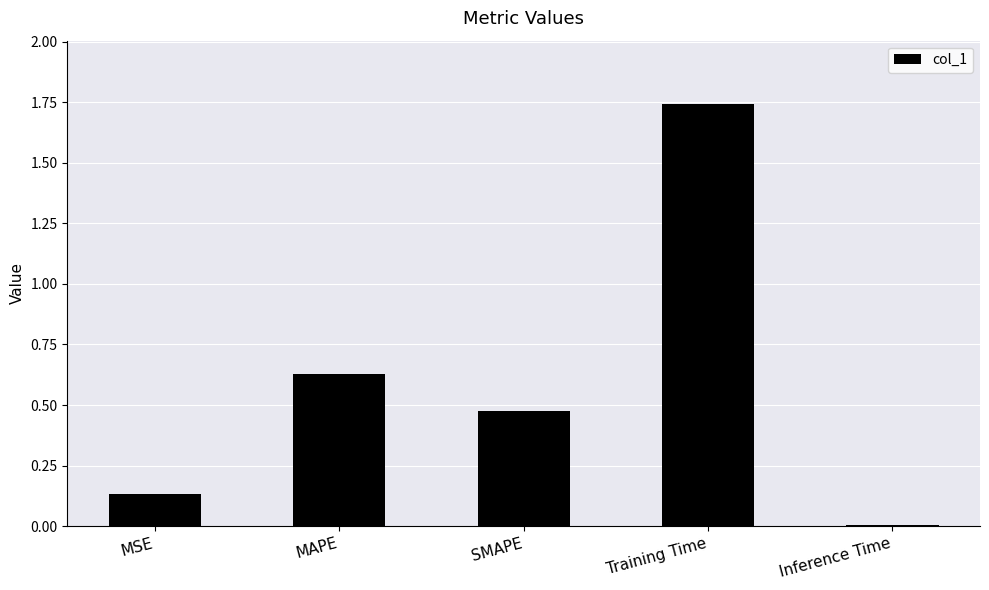

Between Inference Time and MAPE, which is larger?

MAPE